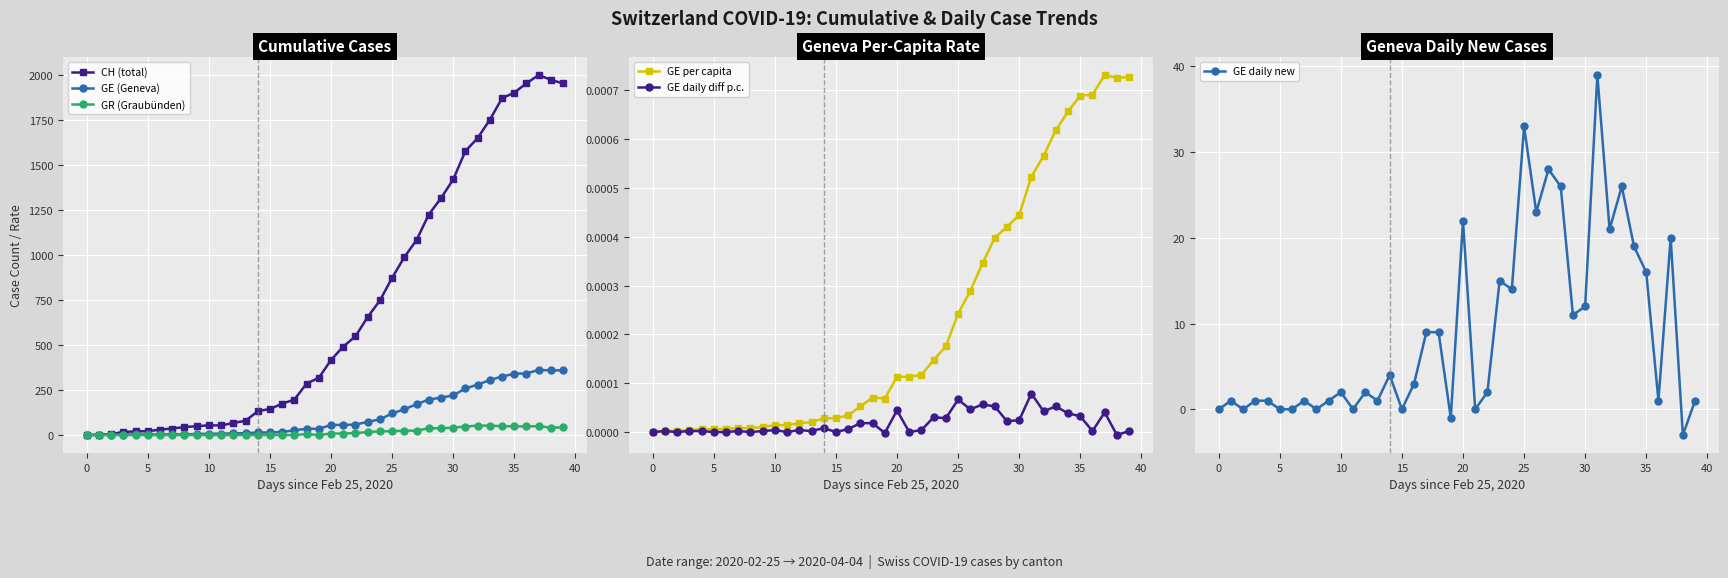

List the series in order of their peak value, lowest first.

GE daily diff p.c., GE per capita, GE daily new, GR (Graubünden), GE (Geneva), CH (total)